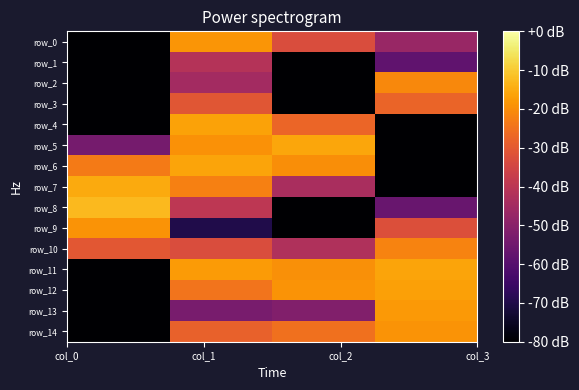

What is the average value of the row_4 series?

-71.0